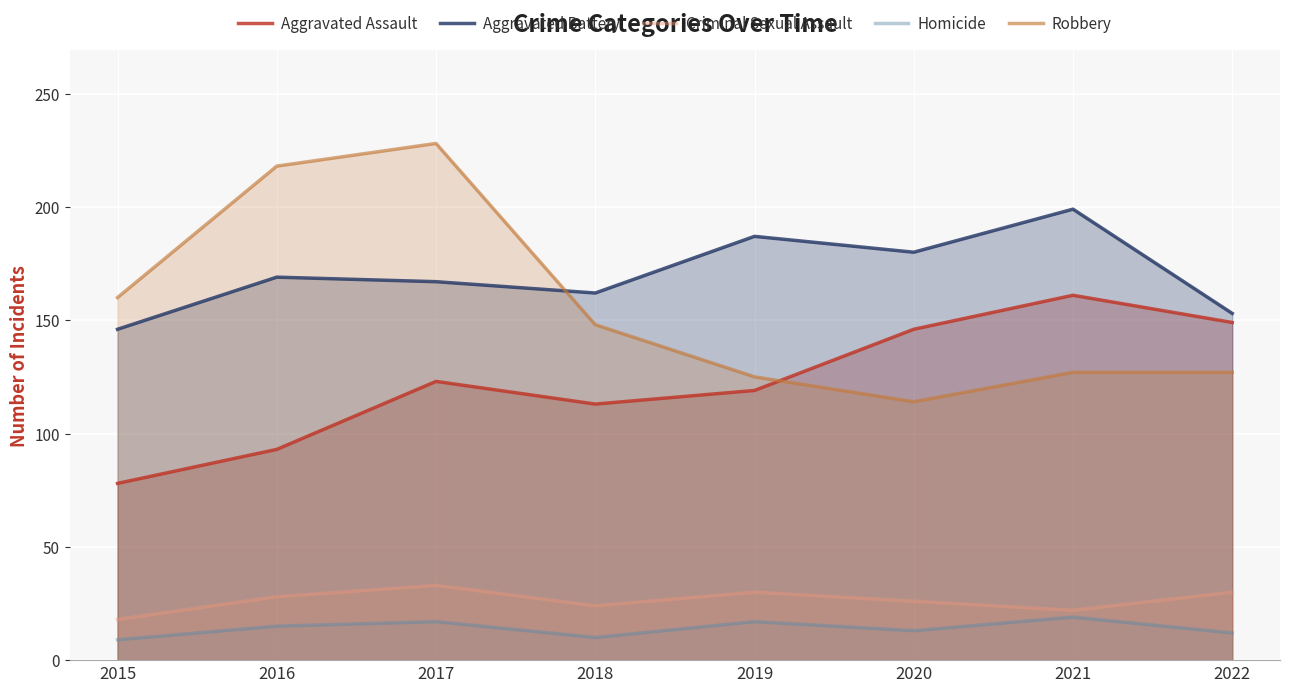

Rank the series by their maximum value, from highest to lowest.

Robbery, Aggravated Battery, Aggravated Assault, Criminal Sexual Assault, Homicide